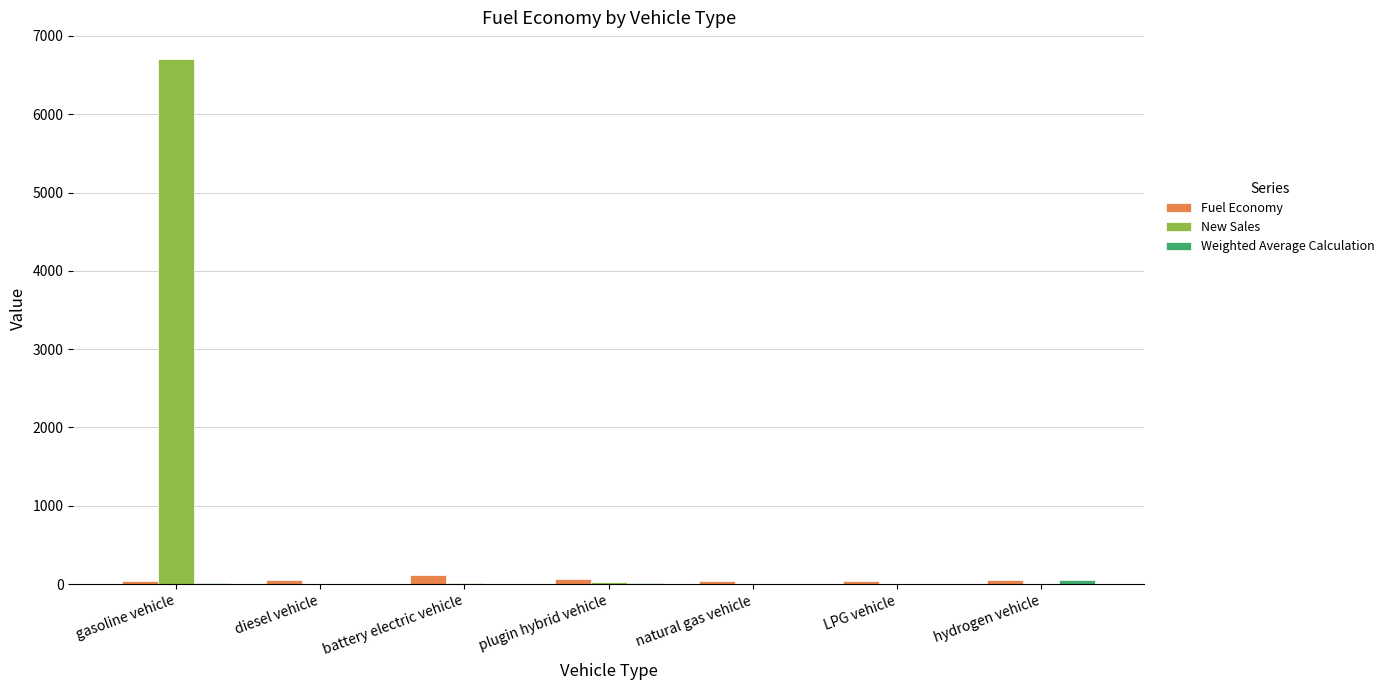

Are the bars grouped side by side (vs. stacked)?

Yes